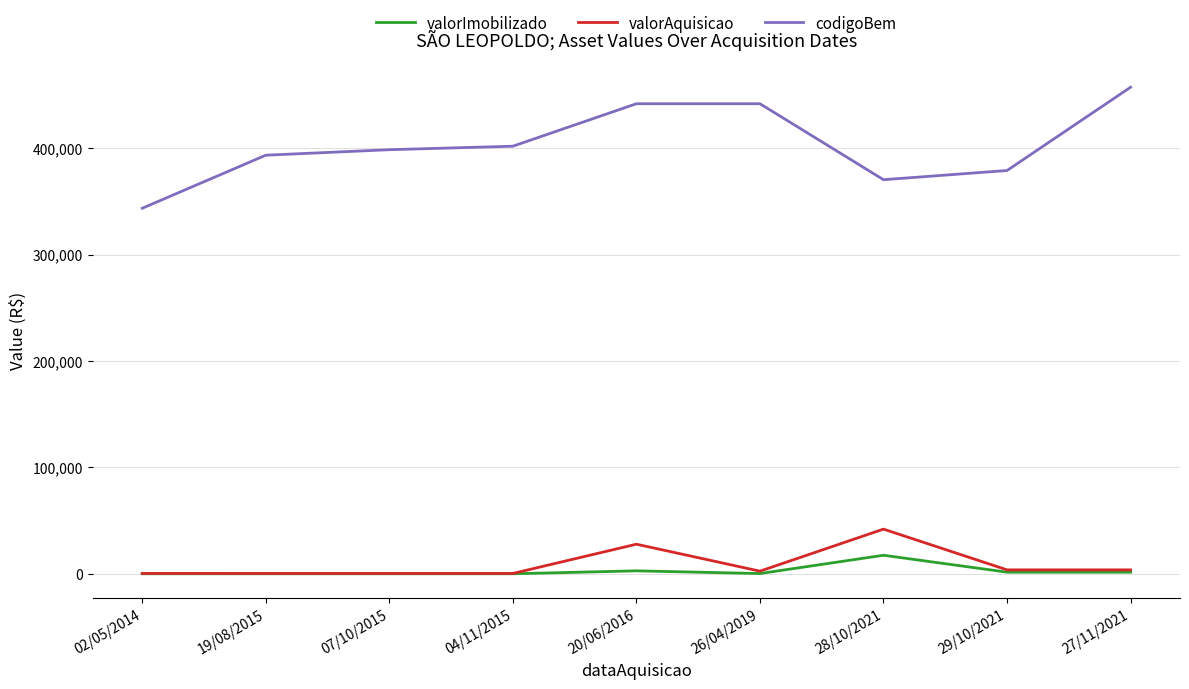

The codigoBem series shows 457273.0 at 27/11/2021. True or false?

True